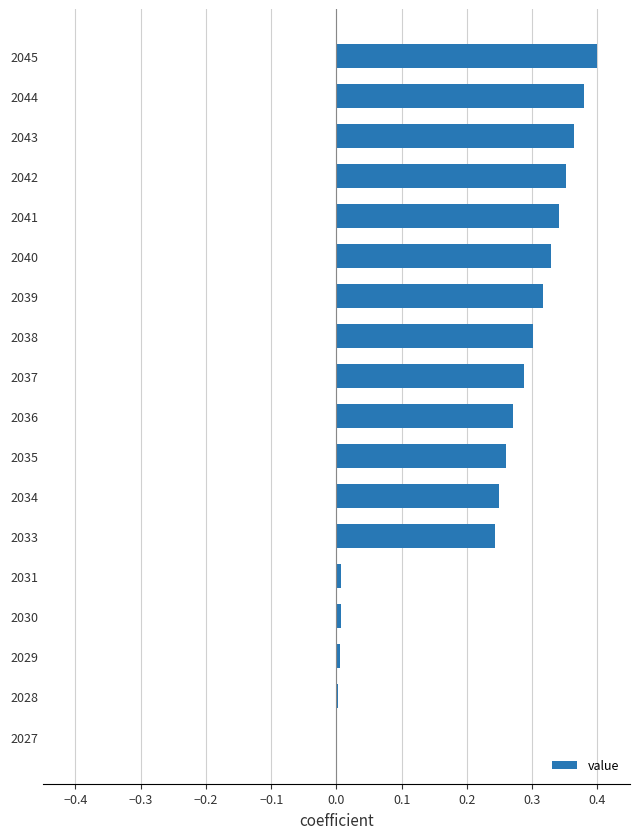

Is it true that the value at 2029 is 0.0?

True